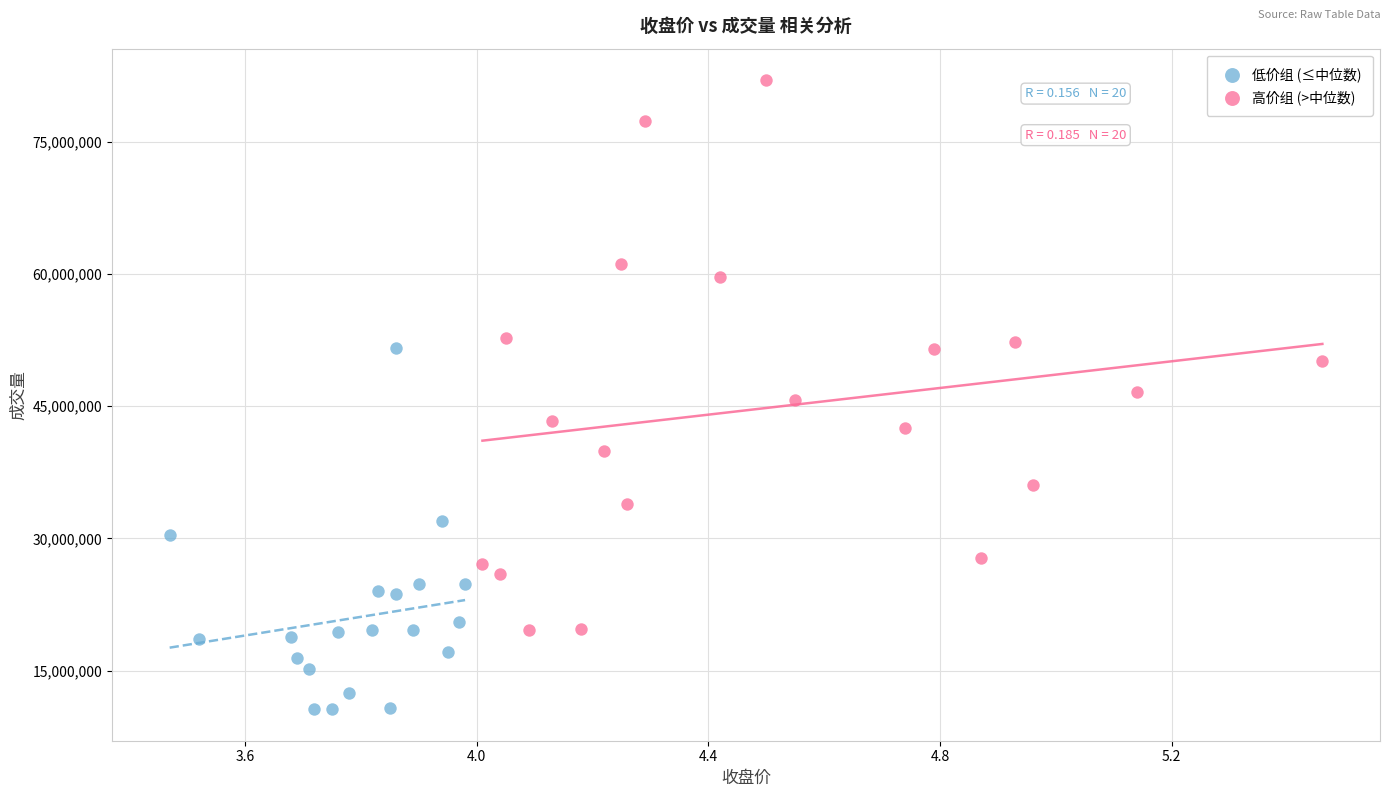

What are all the series names shown in the legend?

低价组 (≤中位数), 高价组 (>中位数)